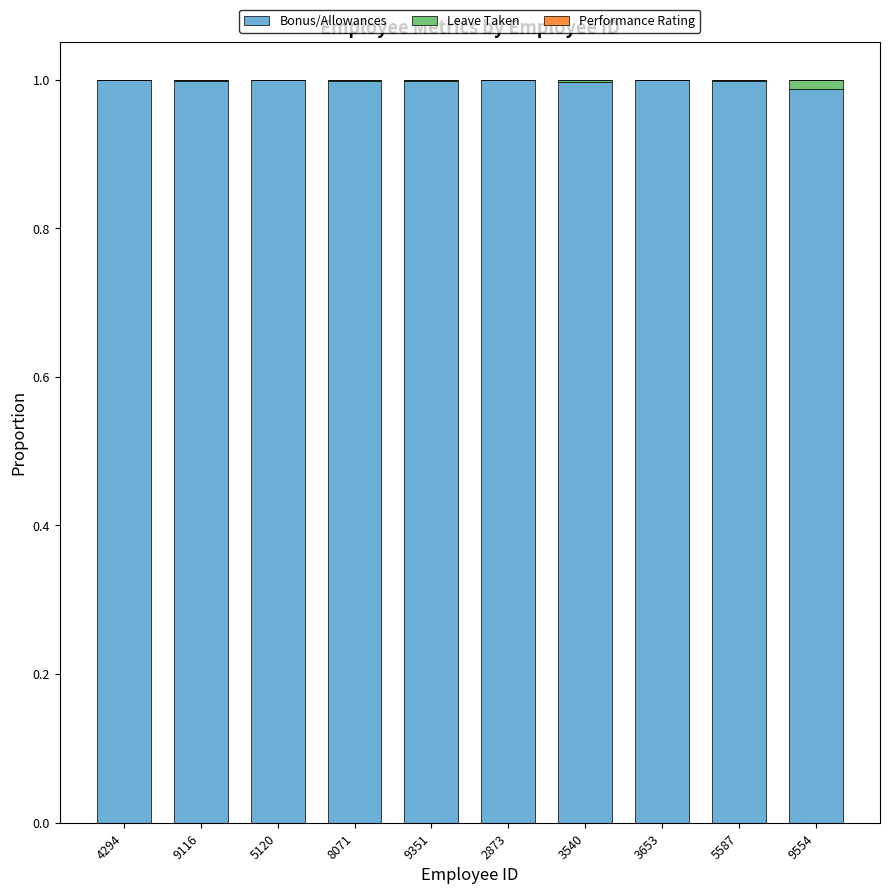

What is the sum of all Bonus/Allowances values?

10.0